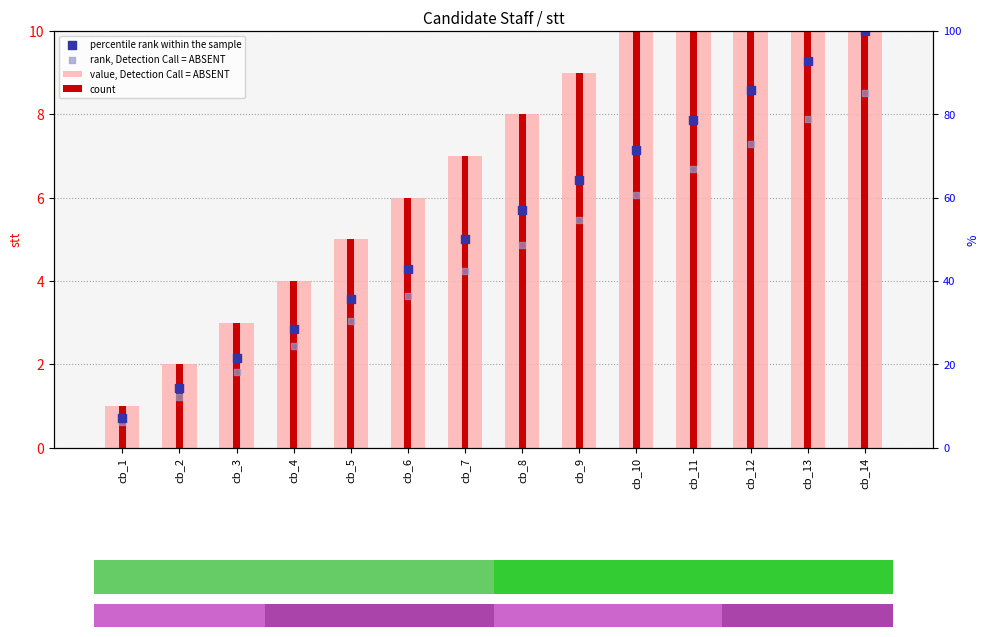

Which series has the widest spread of Y values?

value, Detection Call = ABSENT